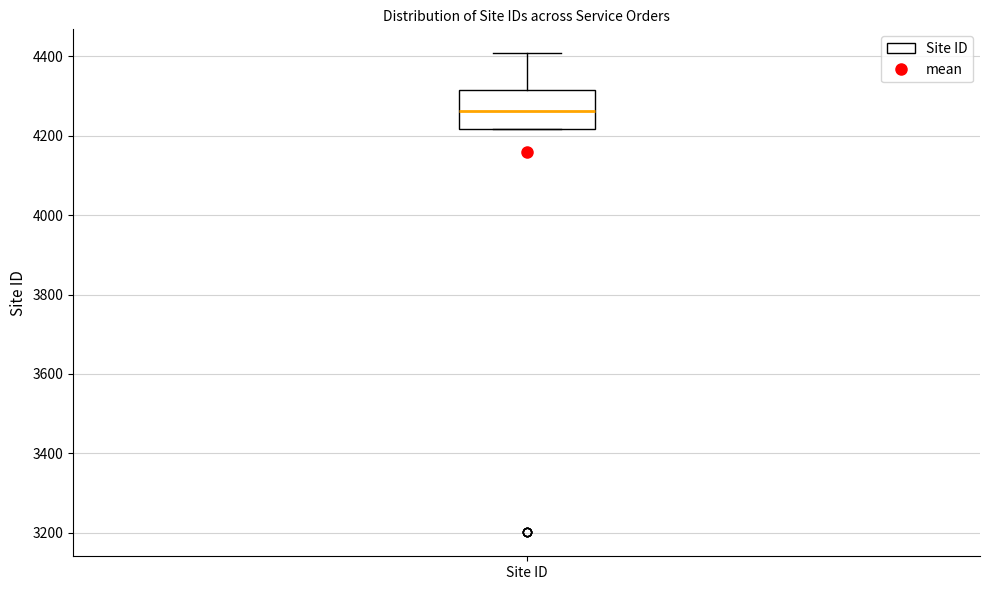

Transcribe this box plot: give where the median line is, the range the box spans, and where the two whiskers end, as read against the y-axis. The values are not printed on the chart, so give them approximately, as read against the axis.

median 4260, box 4220 to 4320, whiskers 4220 to 4400